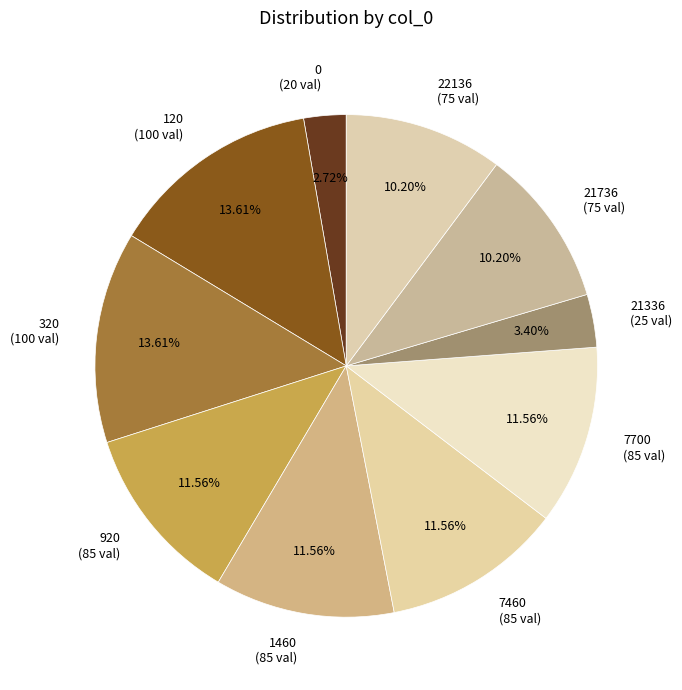

How many segments does this pie chart have?

10